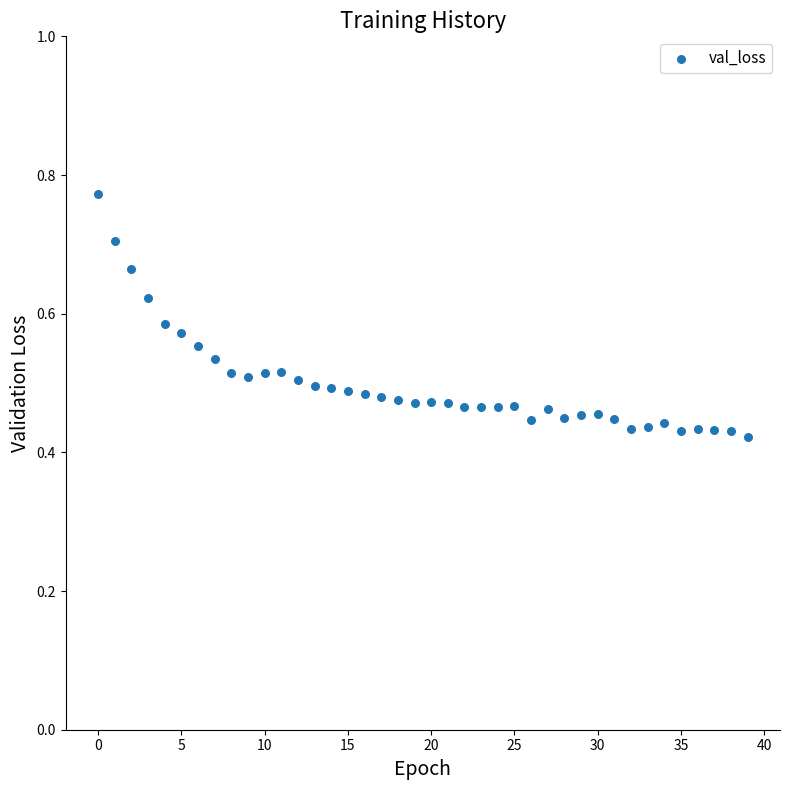

What is the range of Y values (max minus min)?

0.3